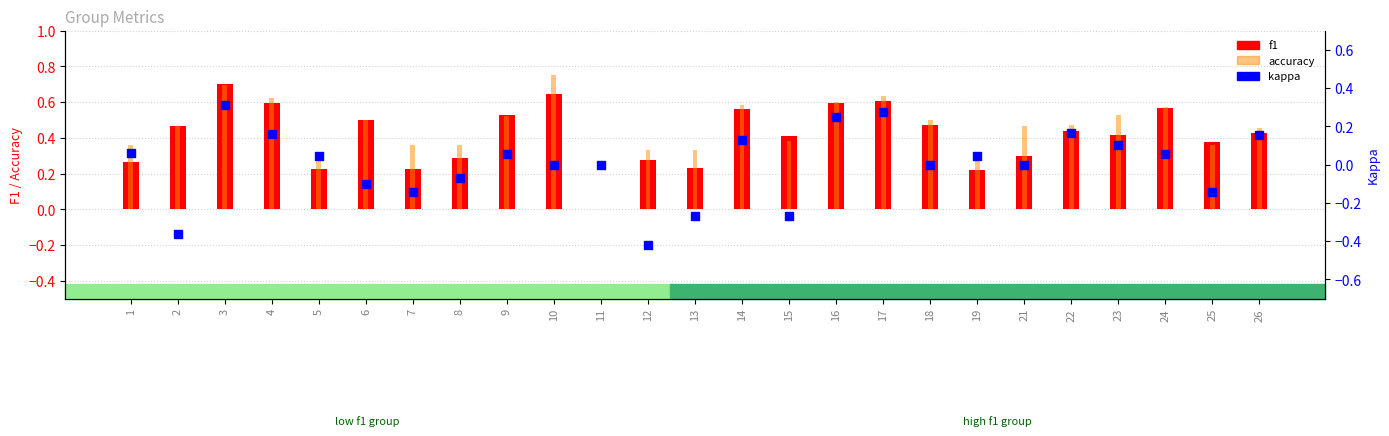

Is the value of kappa at 19 greater than the value of f1 at 23?

No